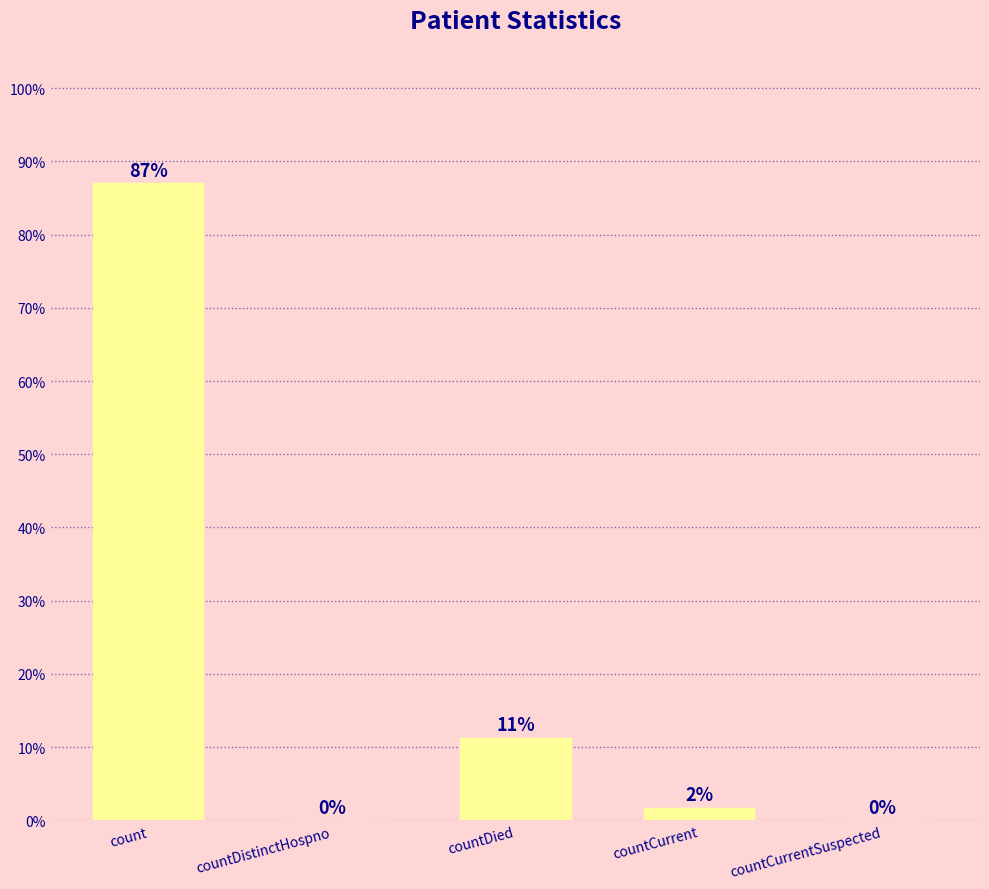

How many distinct data groups are displayed?

1